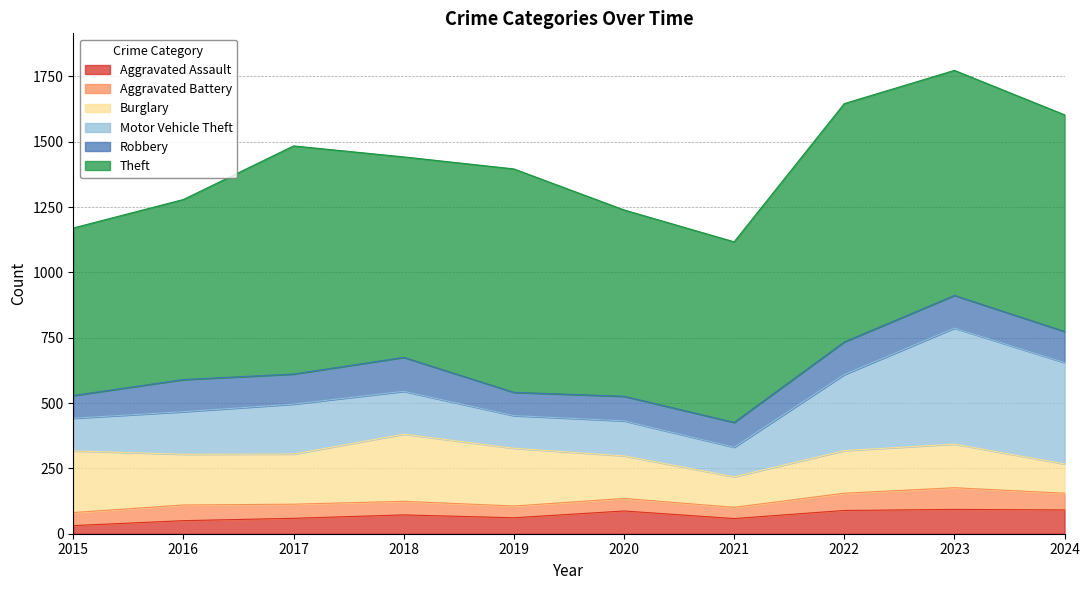

What is the sum of the Robbery values at 2019 and 2015?

176